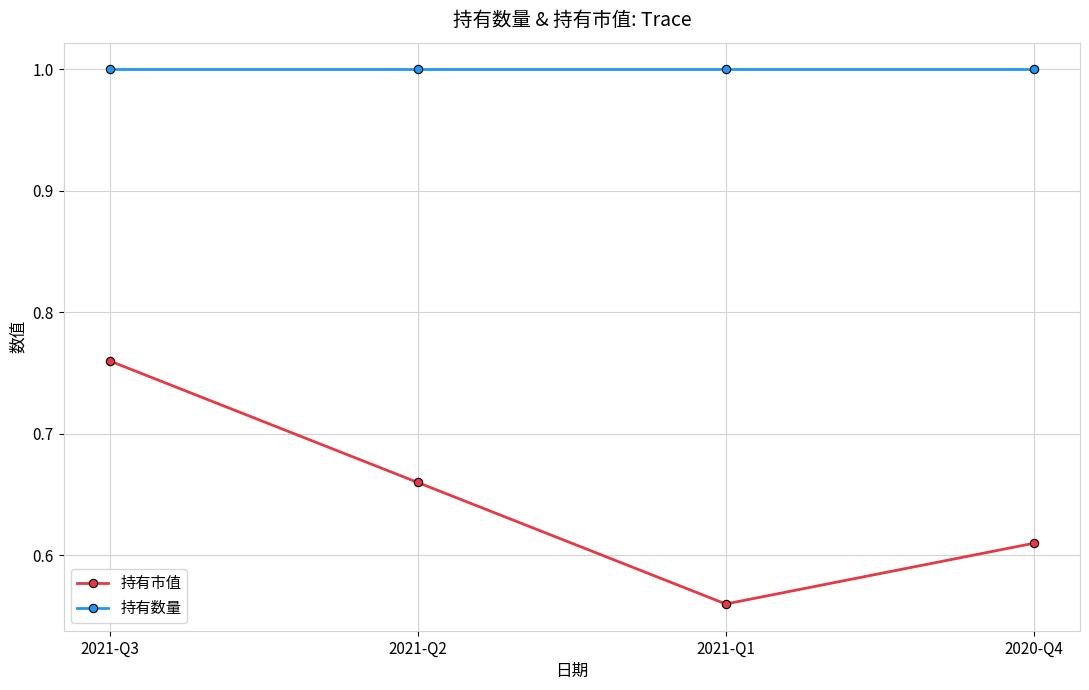

Which series has the widest spread of values?

持有市值